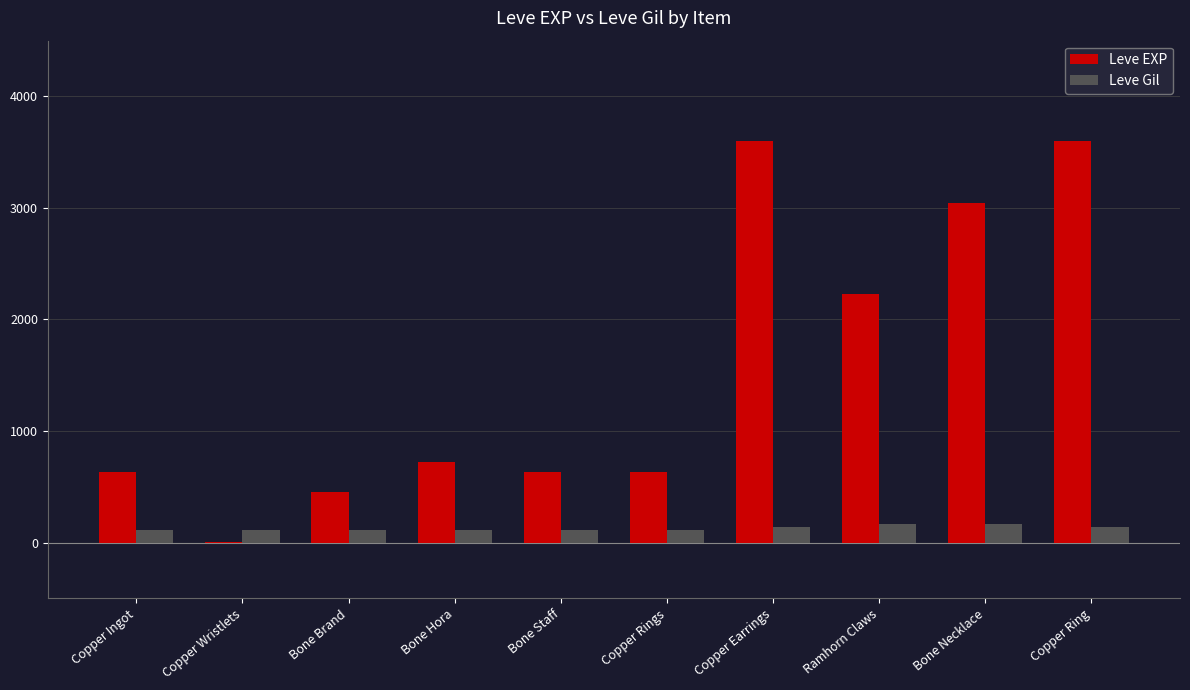

What are all the series names shown in the legend?

Leve EXP, Leve Gil